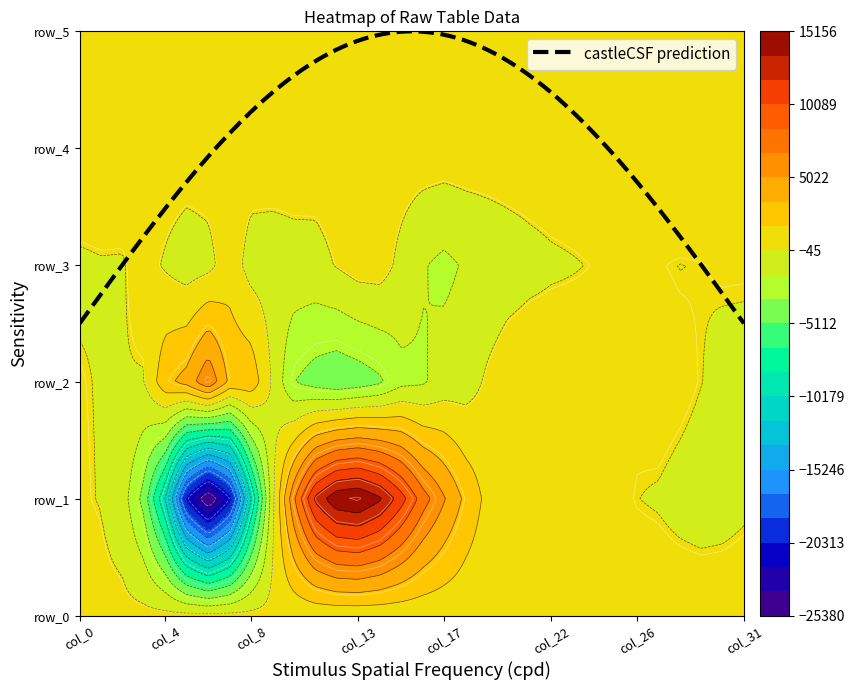

Which label corresponds to the smallest value in the chart?

col_6